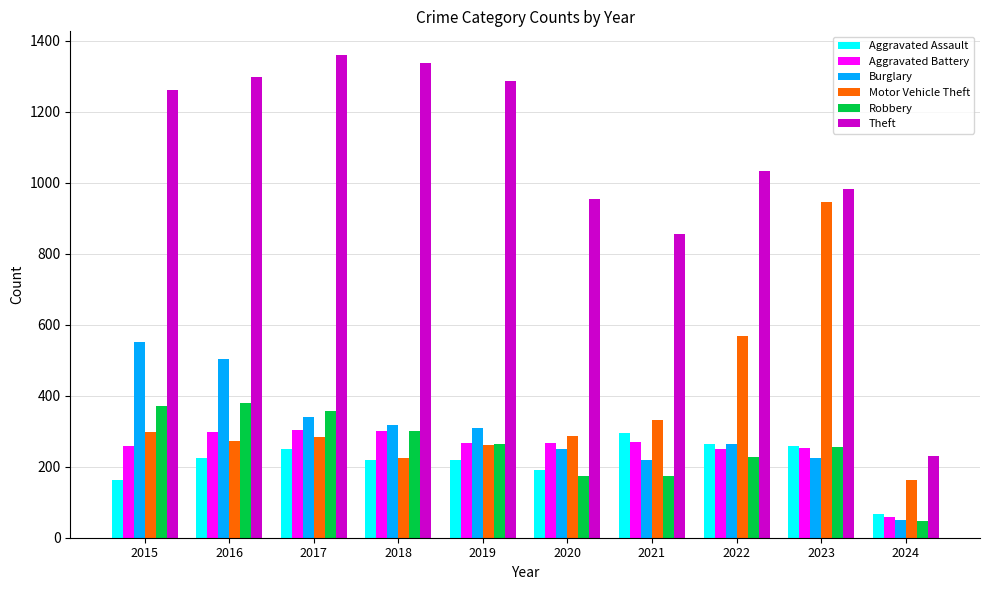

How many distinct data groups are displayed?

6